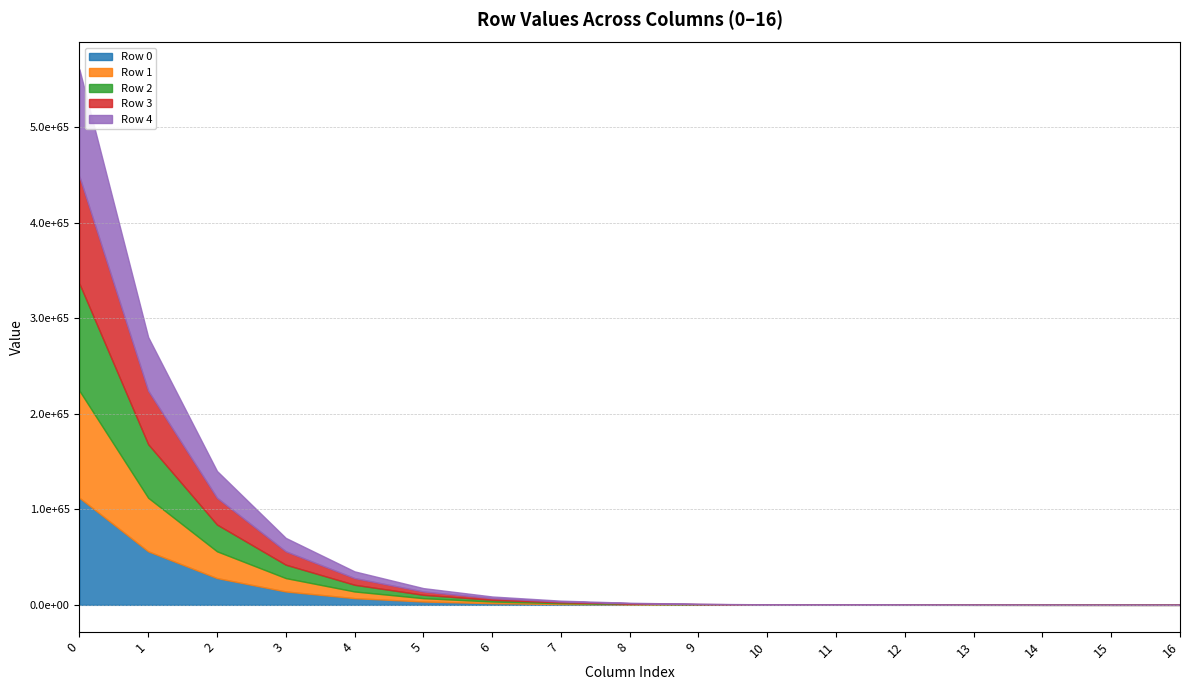

Reading right to left, what are all the values shown in this chart?

Row 0: 1710699999999999954878117825812658620457914932848474323943424	3421399999999999909756235651625317240915829865696948647886848	6842799999999999819512471303250634481831659731393897295773696	13686000000000001118489655719618111276229340852138858329931776	27370999999999999965565221362403997829329597680395193696649216	54741999999999999931130442724807995658659195360790387393298432	109479999999999990776604525142287092424802054626050682933739520	218969999999999992849368409405217383614607193894965504437649408	437939999999999985698736818810434767229214387789931008875298816	875879999999999971397473637620869534458428775579862017750597632	1751800000000000170667289378087176639437473979266558046773444608	3503500000000000137029132831786488903494615067336785979349401600	7007000000000000274058265663572977806989230134673571958698803200	14014000000000000548116531327145955613978460269347143917397606400	28028000000000001096233062654291911227956920538694287834795212800	56056000000000002192466125308583822455913841077388575669590425600	112110000000000003221826606791216193811590689763416588367096184832
Row 1: 1711100000000000007095138232969619874737966872704401679581184	3422200000000000014190276465939239749475933745408803359162368	6844499999999999684622884857177749547950388113407804461547520	13688999999999999369245769714355499095900776226815608923095040	27377999999999998738491539428710998191801552453631217846190080	54755999999999997476983078857421996383603104907262435692380160	109510000000000001829119519208858591787235797362720916520304640	219020000000000003658239038417717183574471594725441833040609280	438040000000000007316478076835434367148943189450883666081218560	876090000000000071601041679382228126928040485928475834980499456	1752199999999999891762845077461445488195181006839613761613987840	3504399999999999783525690154922890976390362013679227523227975680	7008700000000000093496753050909376679242807494303634760224735232	14016999999999999369771722404267295856964283423821949063659520000	28034999999999999321096266721510317264047063043324179613361373184	56069999999999998642192533443020634528094126086648359226722746368	112139999999999997284385066886041269056188252173296718453445492736
Row 2: 1711500000000000059312158640126581129018018812560329035218944	3423099999999999774866649205552432307034558247710855813660672	6846099999999999893490966485805594565070595872831513884098560	13692000000000000474497269121012649032144150500482632281751552	27384000000000000948994538242025298064288301000965264563503104	54768999999999998460412395737043296618561808227832506559234048	109539999999999990045671429980071994217094028907468967982923776	219079999999999980091342859960143988434188057814937935965847552	438149999999999994558452527390360971968524053370856097609416704	876299999999999989116905054780721943937048106741712195218833408	1752599999999999978233810109561443887874096213483424390437666816	3505199999999999956467620219122887775748192426966848780875333632	7010399999999999912935240438245775551496384853933697561750667264	14020999999999998772979735394364361650068602773977035695963766784	28041999999999997545959470788728723300137205547954071391927533568	56082999999999994510366119664481721050155914900227861297812733952	112169999999999991346943526980866344300785814583176848539794800640
Row 3: 1711900000000000111529179047283542383298070752416256390856704	3423899999999999879300690019866354815594662127422710524936192	6847799999999999758601380039732709631189324254845421049872384	13696000000000000996667473192582261574944669899041905838129152	27390999999999999721920856308332298426760255774201288713043968	54781999999999999443841712616664596853520511548402577426087936	109559999999999989802027064926000294814524687001275062999318528	219129999999999990900213488972643788394052458645414264568807424	438259999999999981800426977945287576788104917290828529137614848	876510000000000089320473096542080536406659817090326012448735232	1753000000000000064704775141661442287553011420127235019261345792	3506100000000000333714996207710748950486355731450800152720179200	7012099999999999732373727825582174423749962213563760363276599296	14024000000000000517638201133291538300424091361017880154090766336	28048000000000001035276402266583076600848182722035760308181532672	56097000000000002652105626446141878751814861639751802102405398528	112190000000000002977999965240380855303155738496782478260641464320
Row 4: 1712400000000000176800454556229743951148135677236165585403904	3424699999999999983734730834180277324154766007134565236211712	6849399999999999967469461668360554648309532014269130472423424	13698999999999999247423587187319649394616105273718656431292416	27397999999999998494847174374639298789232210547437312862584832	54795000000000000427271029496285897088479214868972648292941824	109590000000000000854542058992571794176958429737945296585883648	219180000000000001709084117985143588353916859475890593171767296	438360000000000003418168235970287176707833718951781186343534592	876730000000000063804421997651933746045821544930270875505131520	1753499999999999990105776765423575511691051338896620848299376640	3506899999999999775906107606459286648001769786596911582401265664	7013799999999999551812215212918573296003539573193823164802531328	14027999999999999920846214123388604093528410711172966786395013120	28054999999999999260139606333801482636938325226665652086747693056	56110999999999999101832034580578690823995146649011585659537719296	112219999999999997040558425335205930547753300906662608346990772224